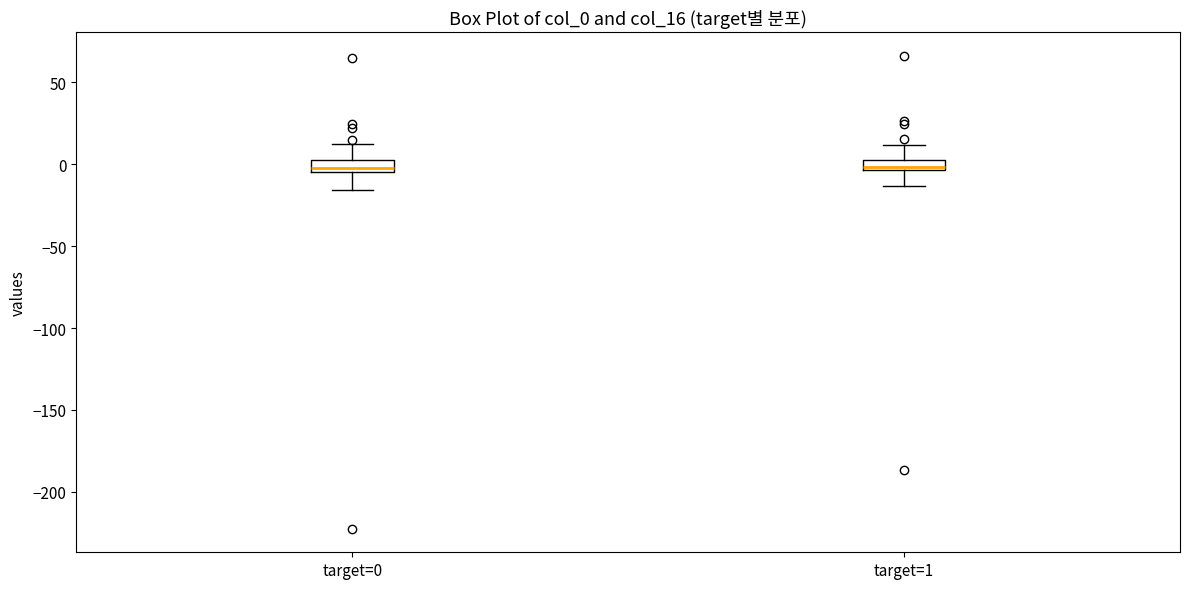

Where does the upper whisker of the box for target=0 end on the y-axis? The values are not printed on the chart, so give them approximately, as read against the axis.

15